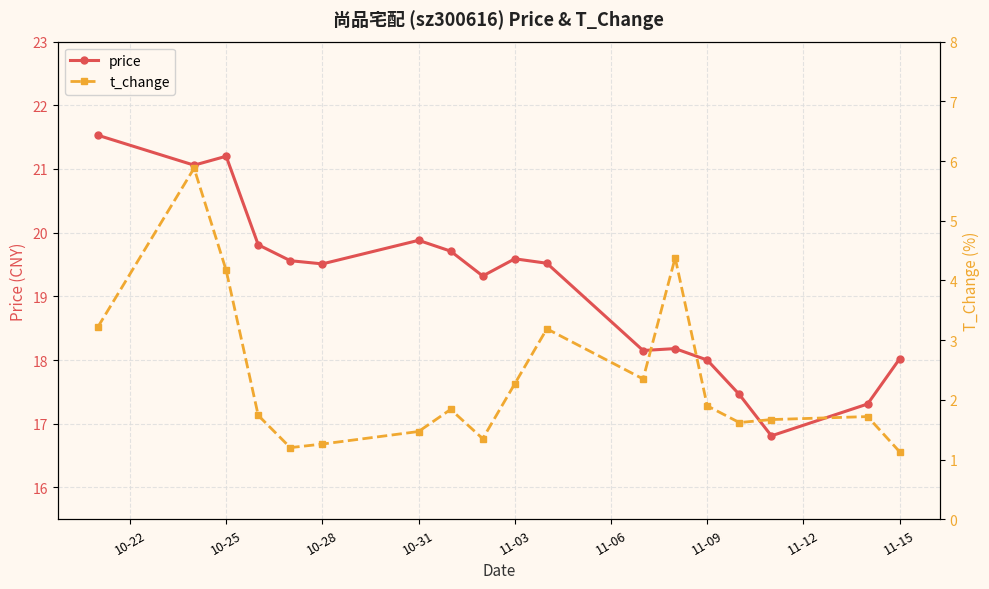

Is it true that price equals 21.2 at 10-25?

True